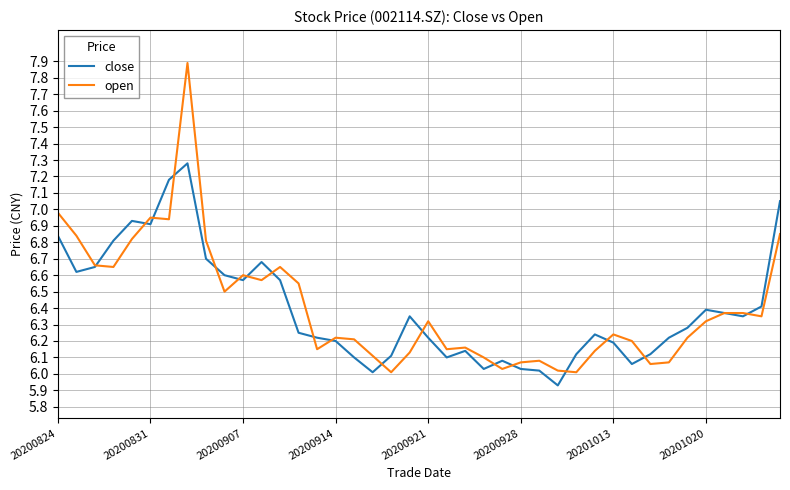

At how many categories does at least one series exceed 7?

3